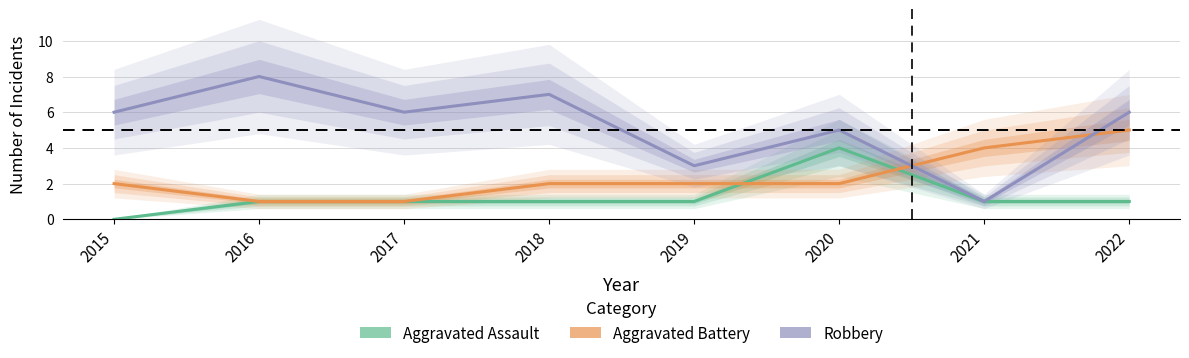

What is the approximate value of Aggravated Assault at 2022?

1